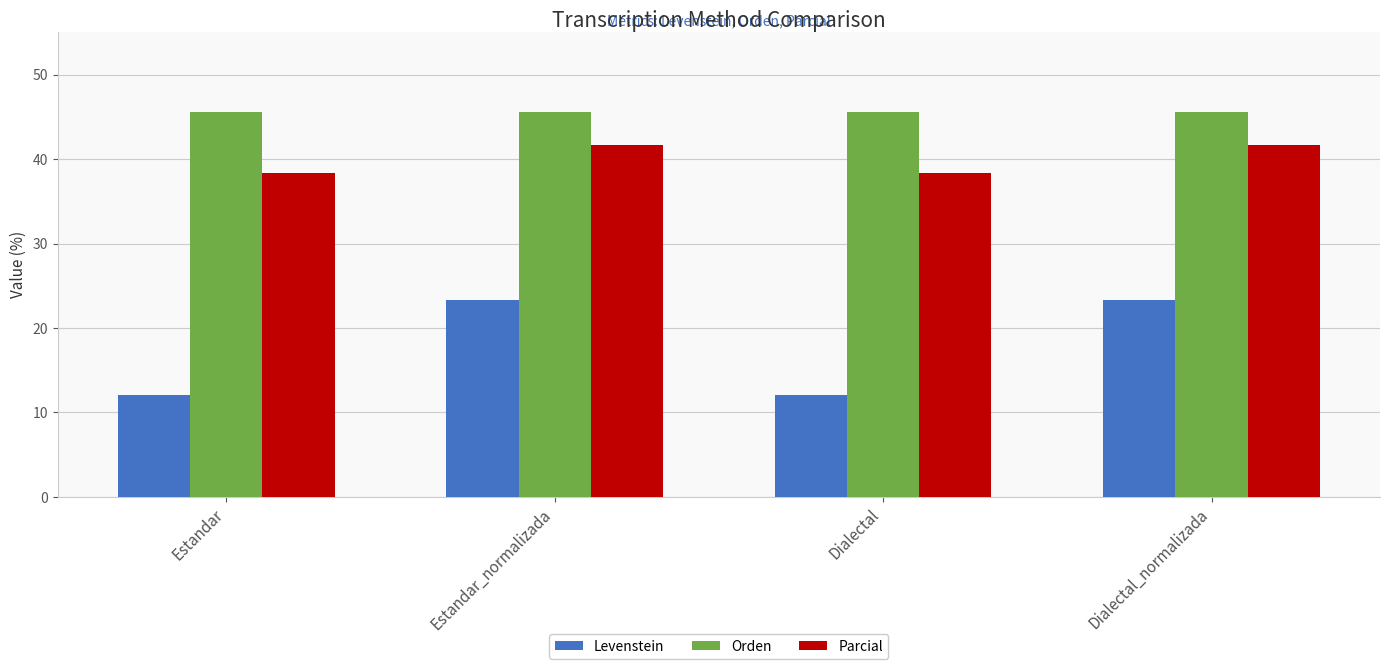

How many groups of bars are there?

4